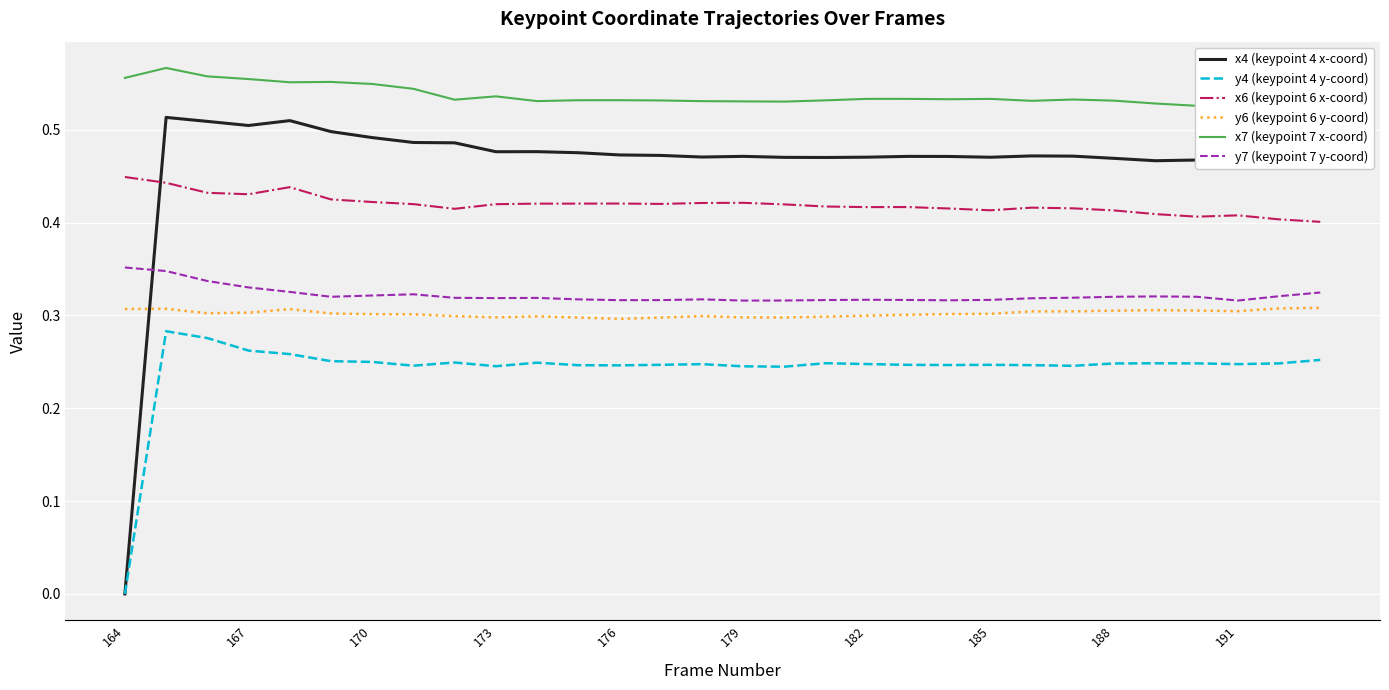

True or false: y6 (keypoint 6 y-coord) has a value of 0.5 at 170.

False